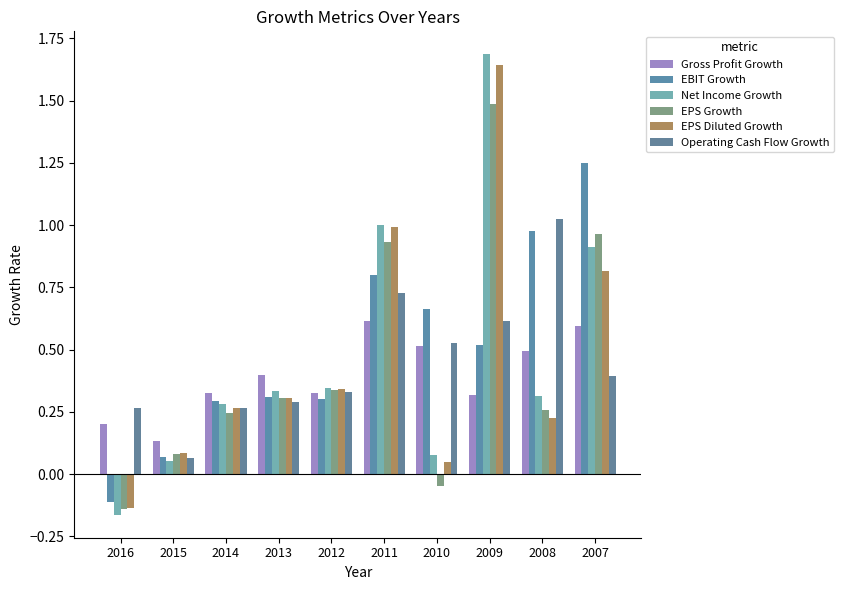

Is the value of Operating Cash Flow Growth at 2012 greater than the value of EPS Growth at 2014?

Yes